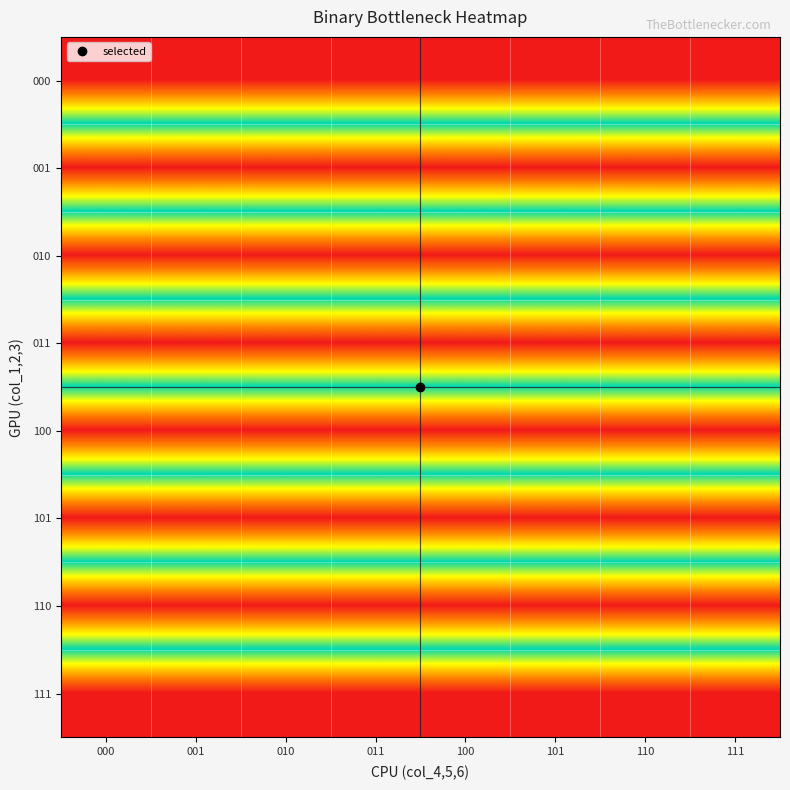

Rank the series at 111 from highest to lowest value.

001, 011, 101, 111, 000, 010, 100, 110